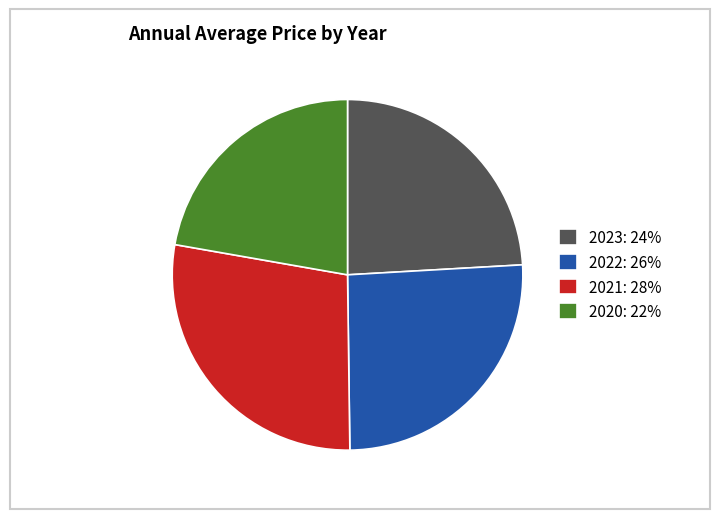

What is the largest slice in the pie chart?

2021